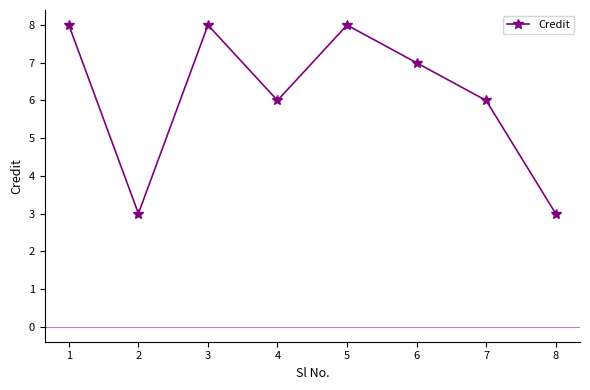

How many values are between 6 and 8?

6